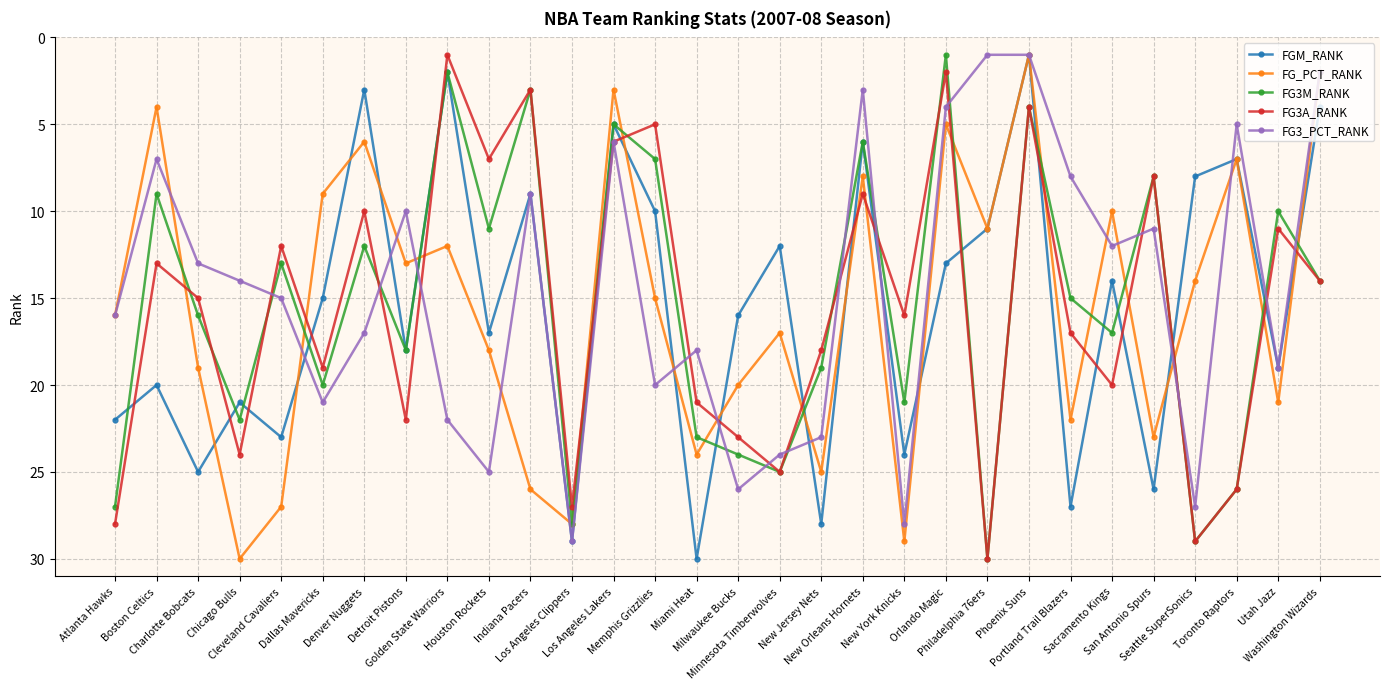

What is the maximum value shown in the chart?

30